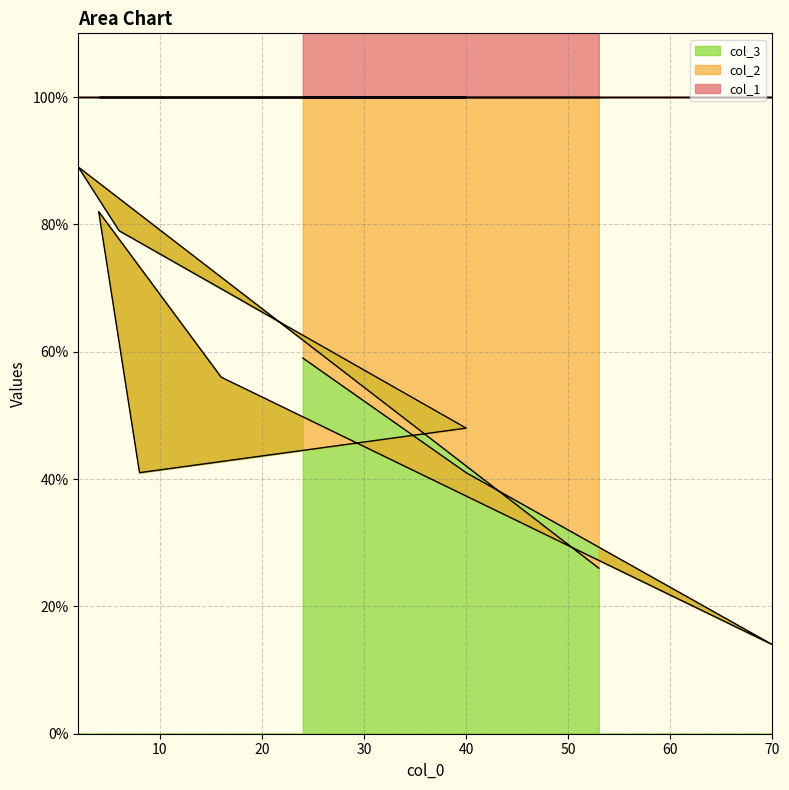

Which category has the lowest value in the col_1 series?

70